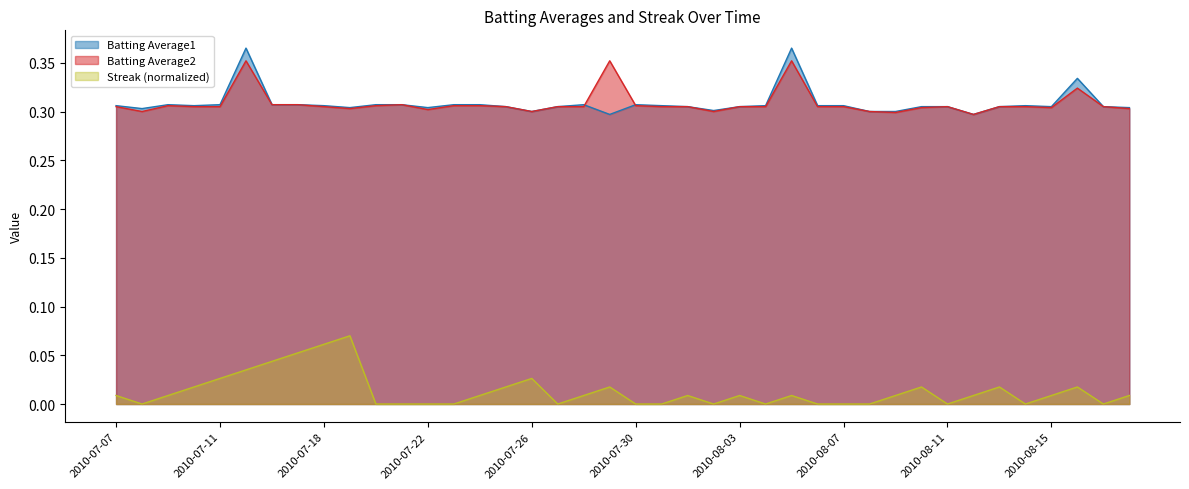

In Streak, how many points are higher than both neighbors (excluding endpoints)?

9